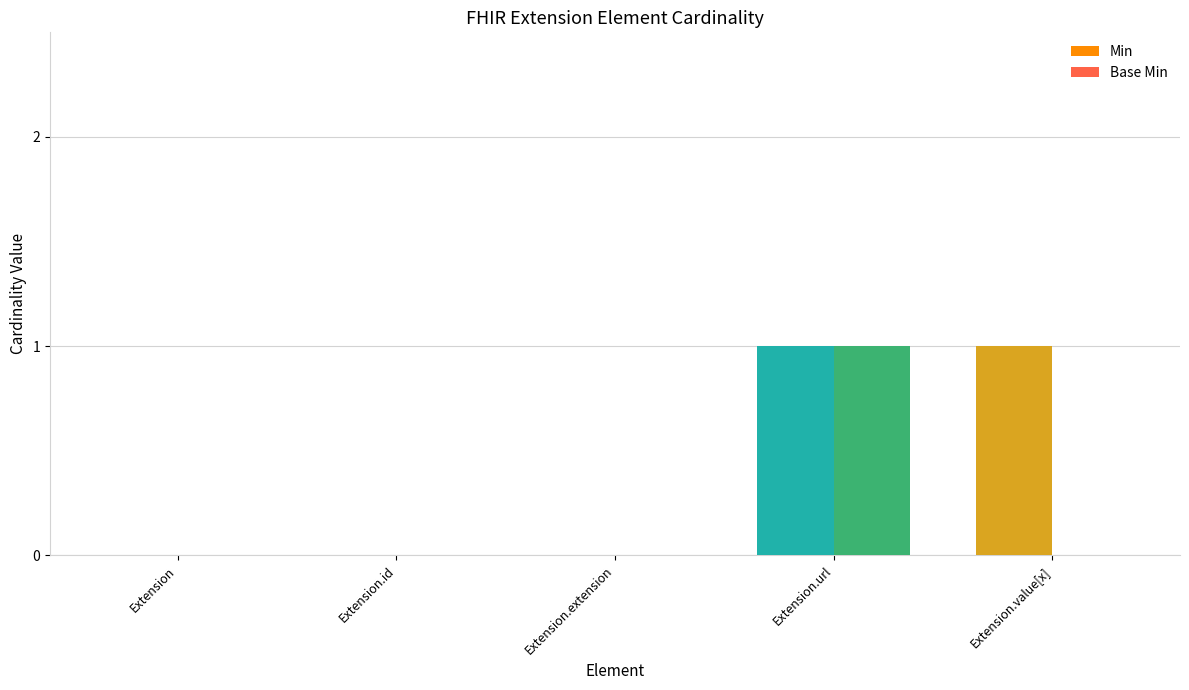

Which category has the highest value in the Base Min series?

Extension.url